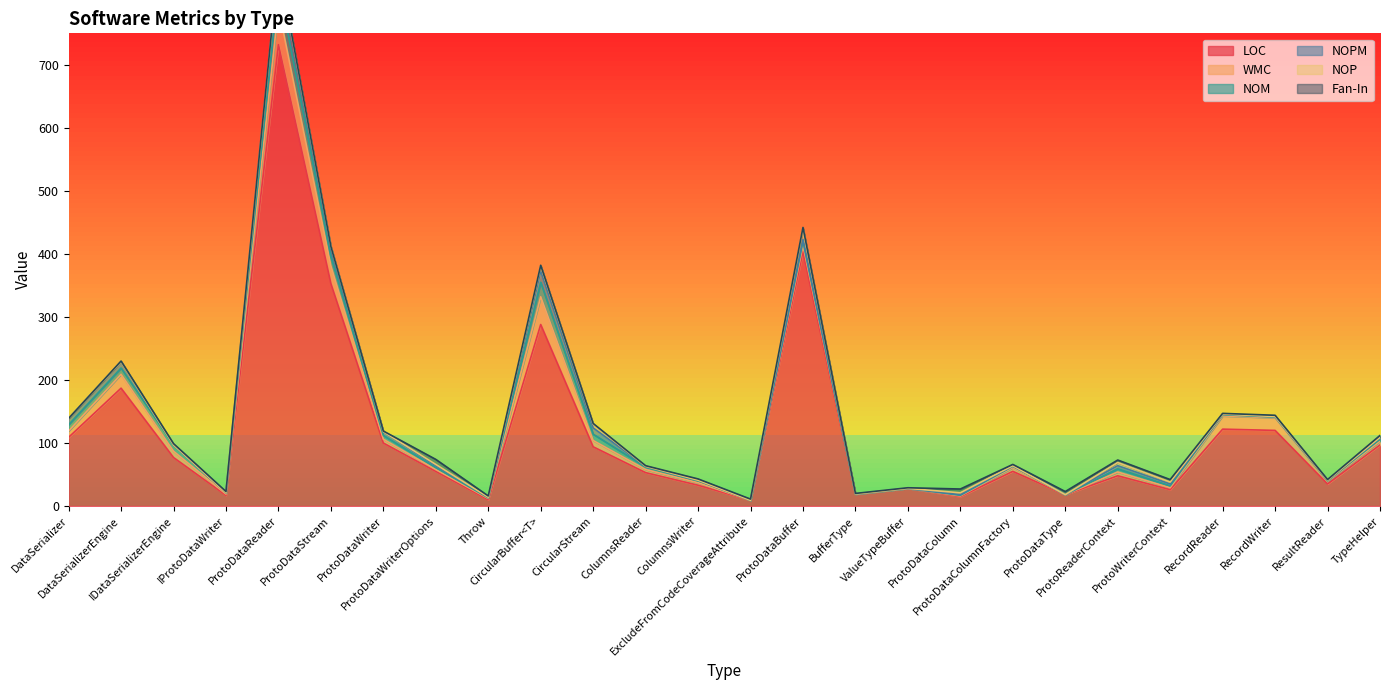

Where is the first local minimum for NOPM?

Throw